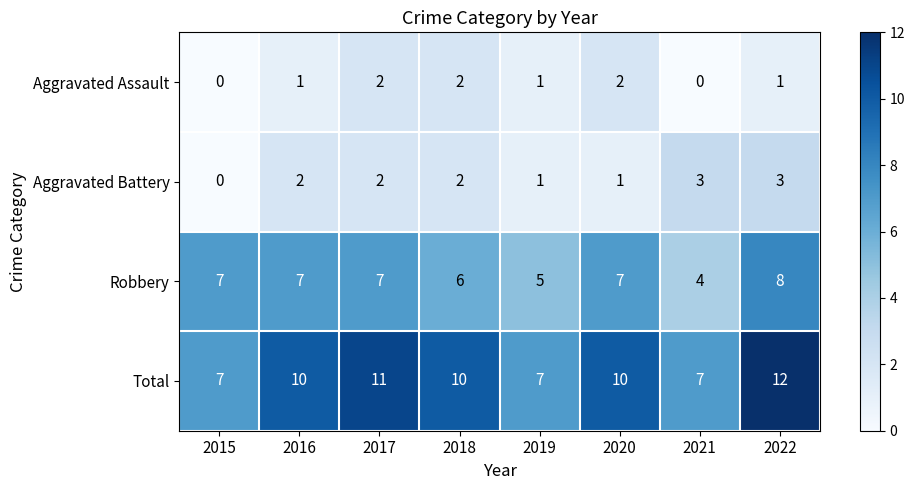

At 2022, list the series in order from largest to smallest.

Total, Robbery, Aggravated Battery, Aggravated Assault